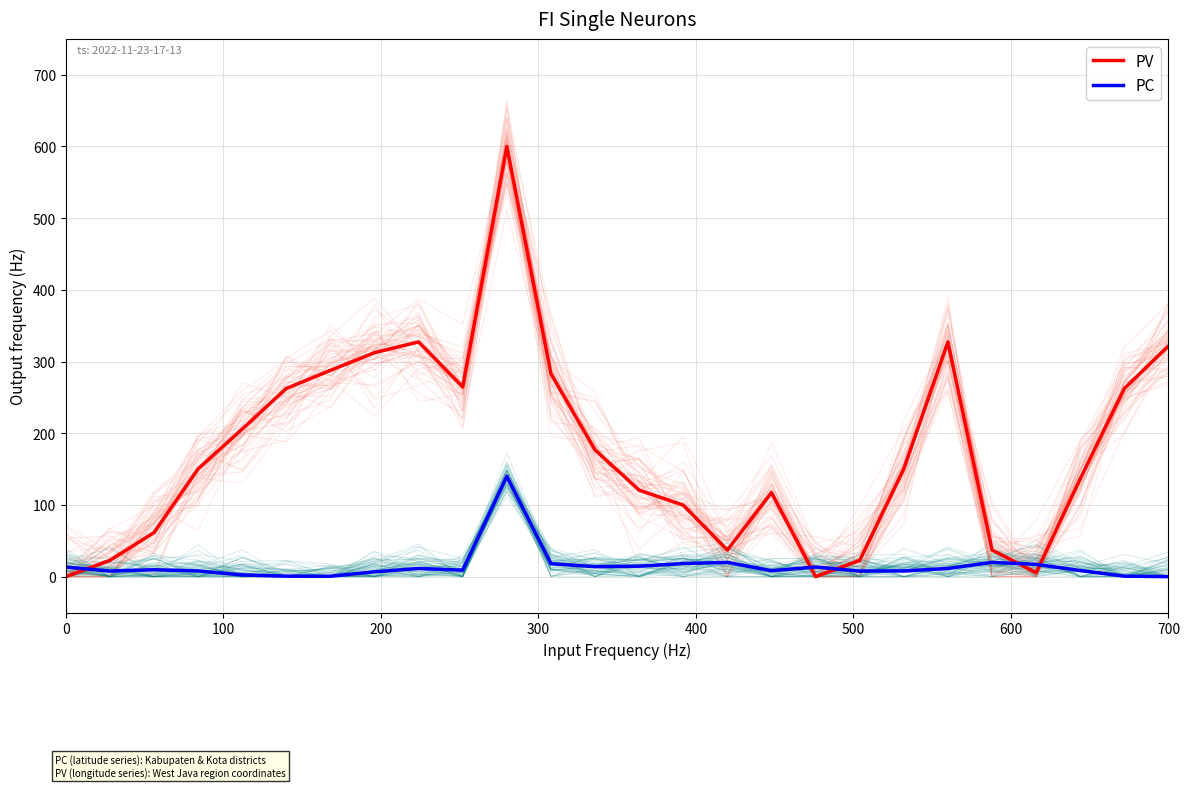

Which series ends up on top after the final intersection of PC and PV?

PV